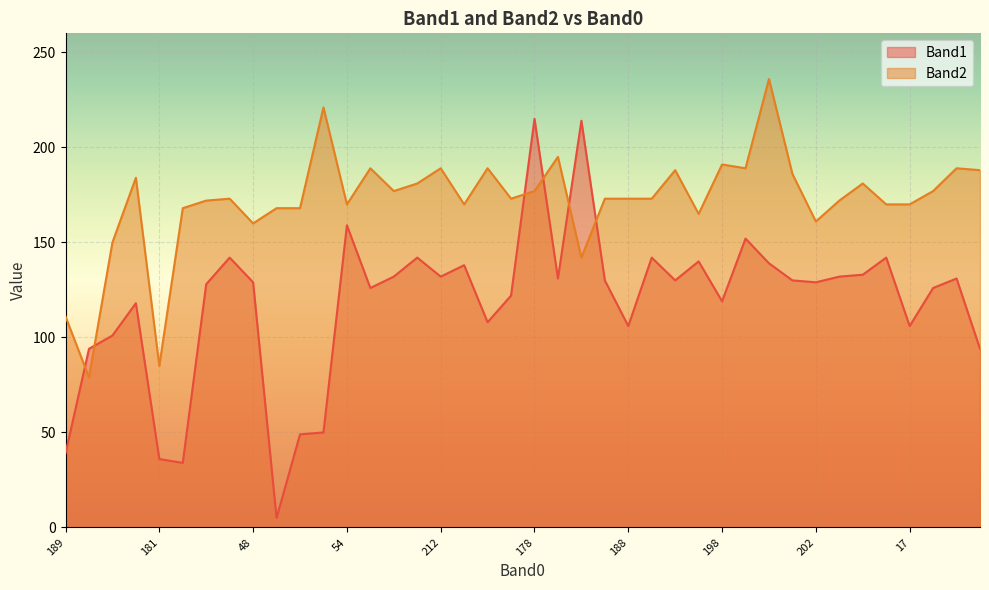

Where is Band2 nearest to the value 157?

48